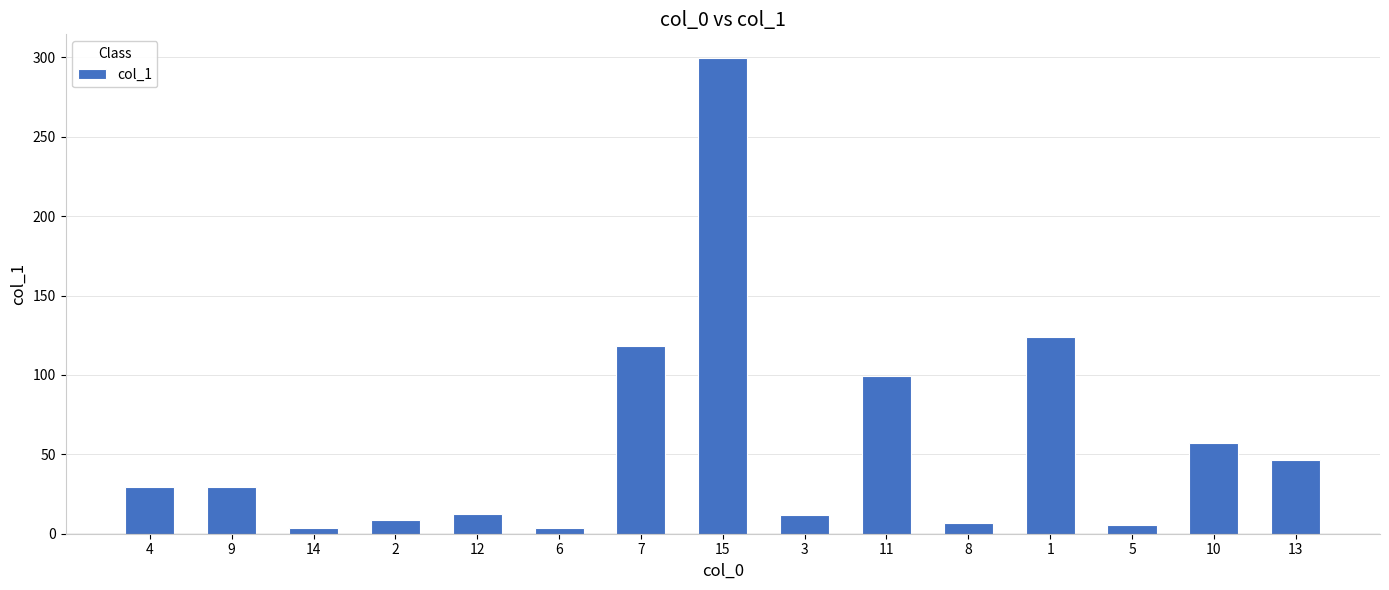

What is the difference between the maximum and minimum values?

296.0